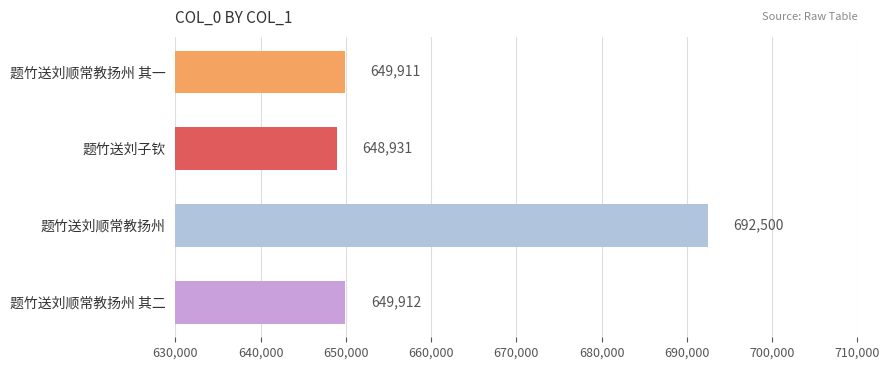

What is the ratio of the value at 题竹送刘顺常教扬州 其一 to the value at 题竹送刘顺常教扬州 其二?

1.0